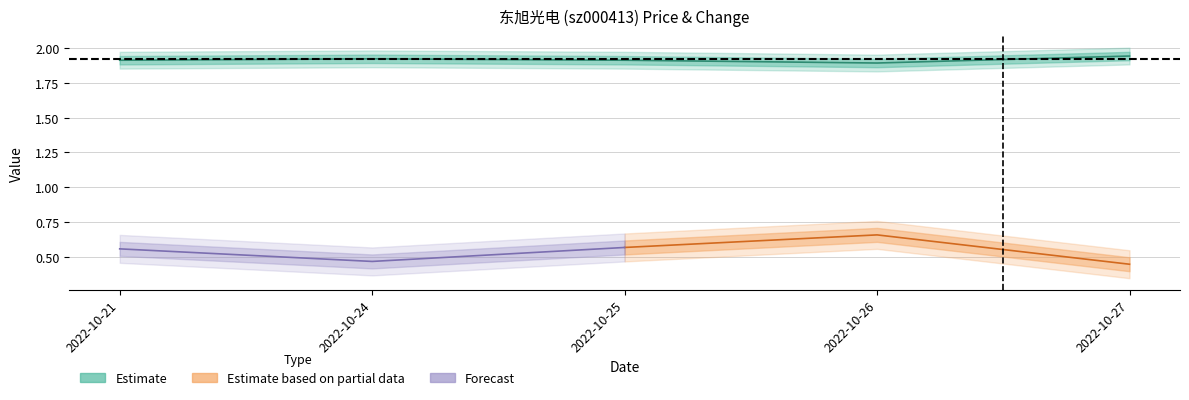

Where is the first local minimum?

2022-10-26